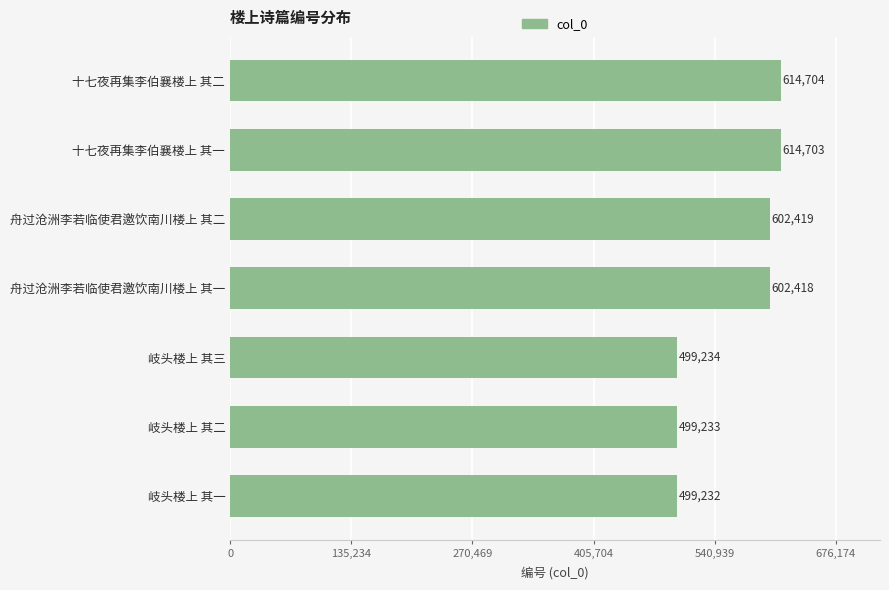

What is the difference between the maximum and minimum values?

115472